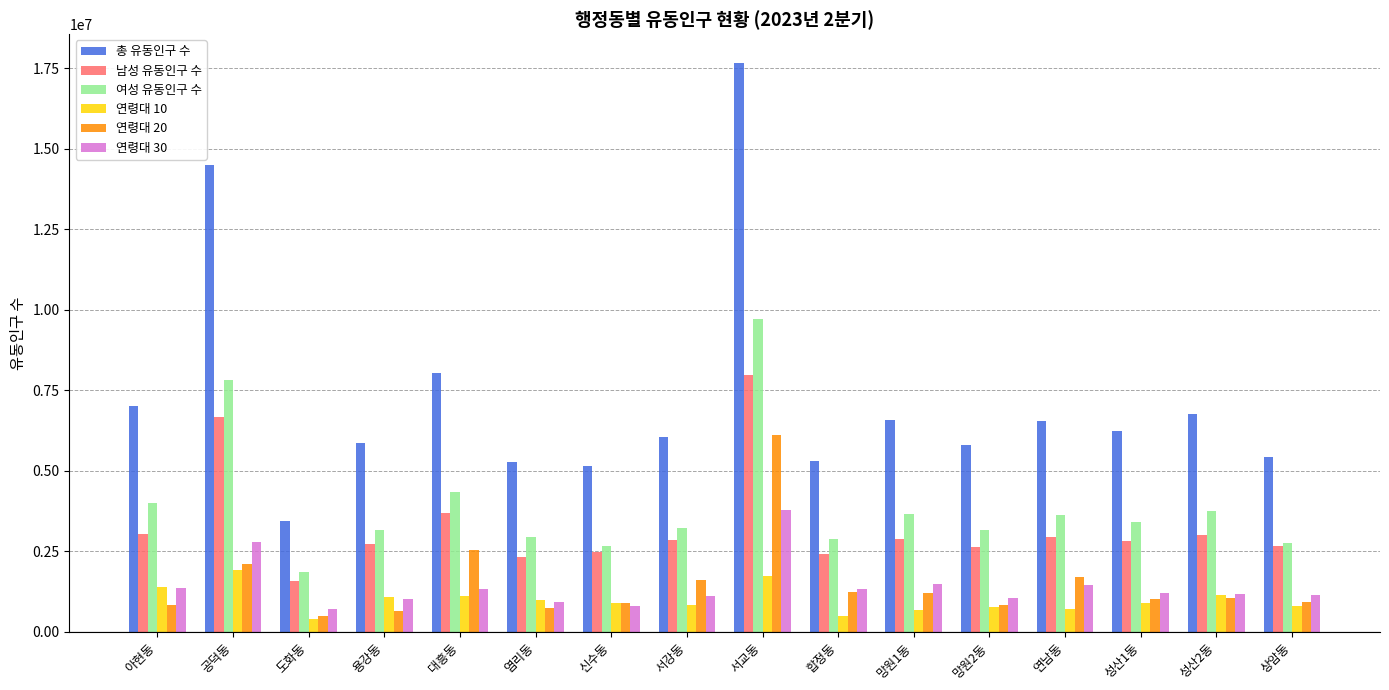

What is the difference between the 여성 유동인구 수 values at 상암동 and 서교동?

6940239